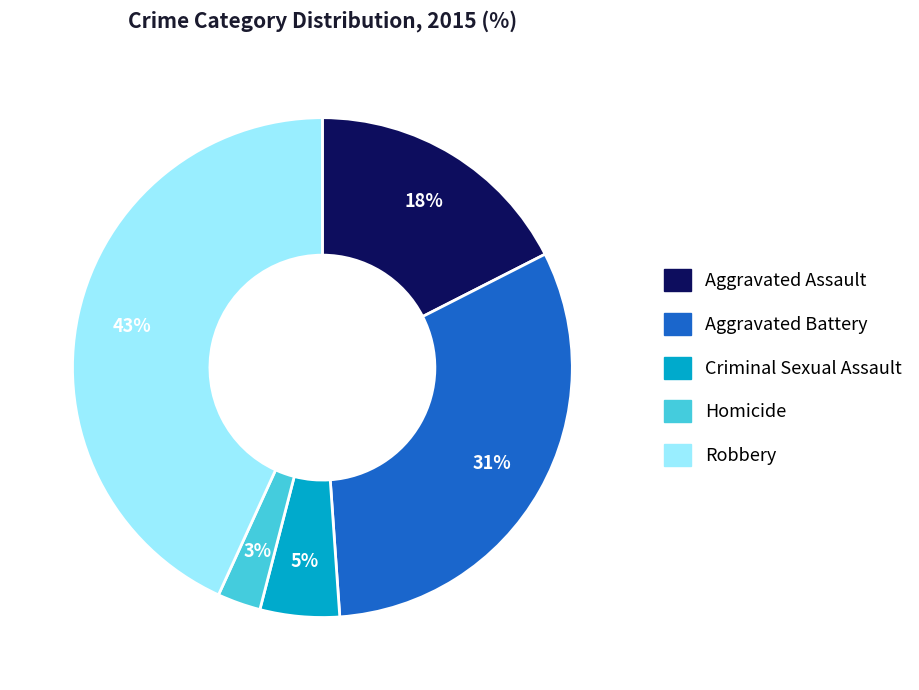

Which has a higher value, Homicide or Robbery?

Robbery